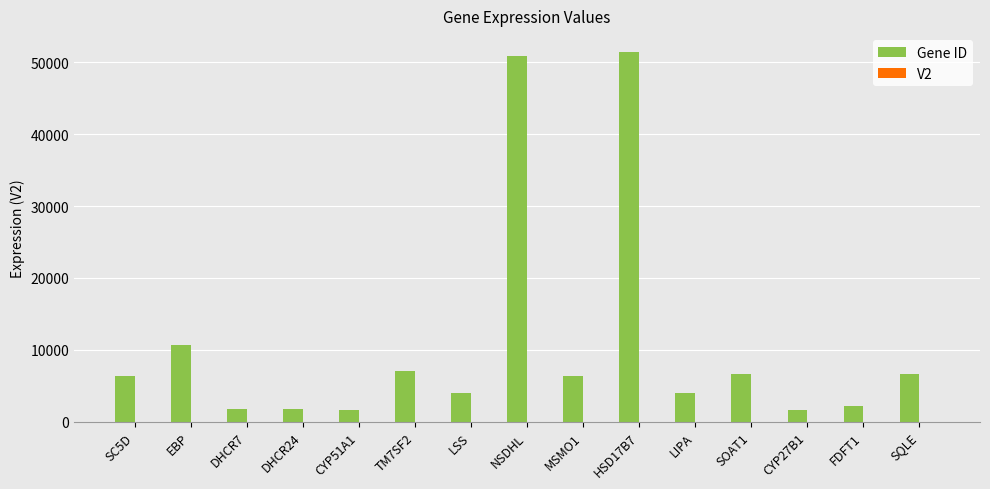

Count the number of categories in the chart.

15